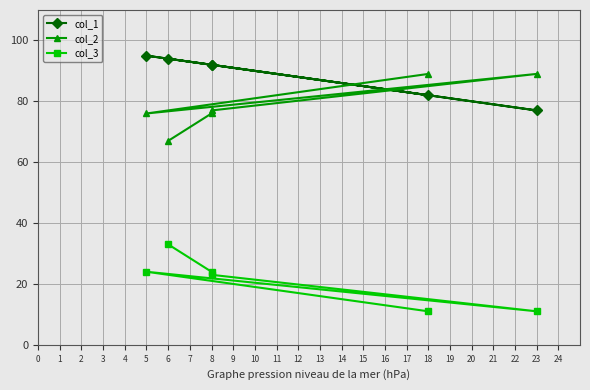

Rank the series at 5 from highest to lowest value.

col_1, col_2, col_3